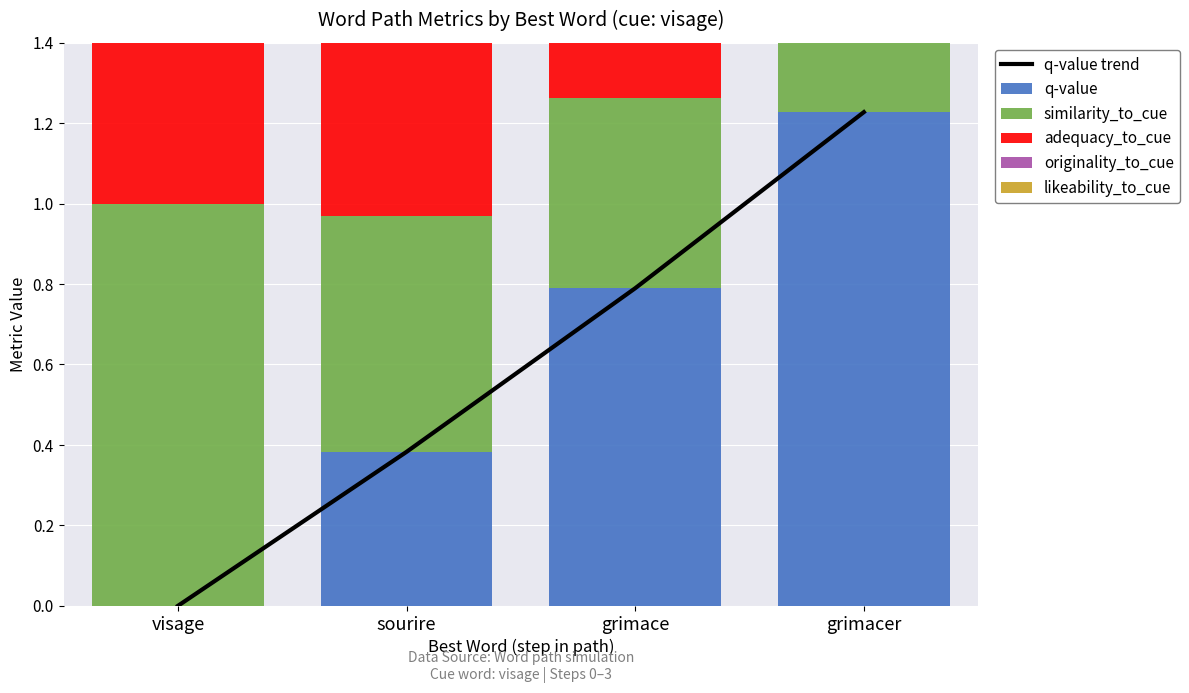

How many similarity_to_cue values are between 0 and 1?

4